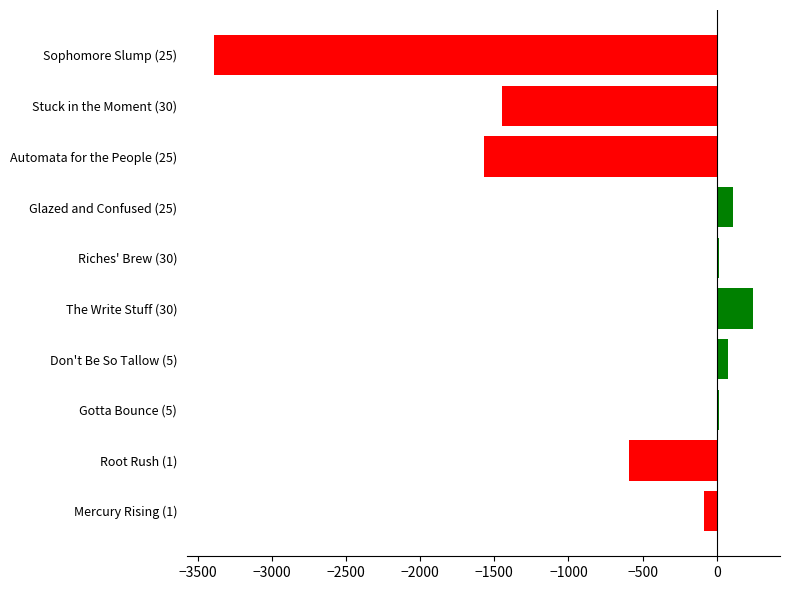

Which label corresponds to the smallest value in the chart?

Sophomore Slump (25)